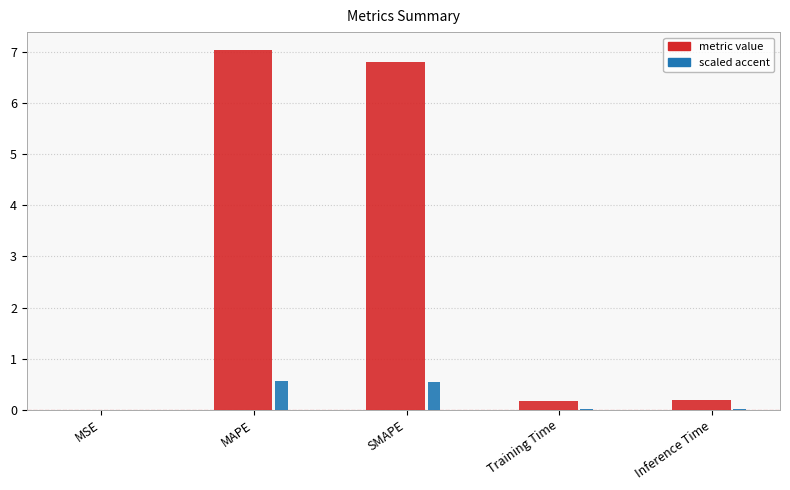

Which label corresponds to the largest value in the chart?

MAPE